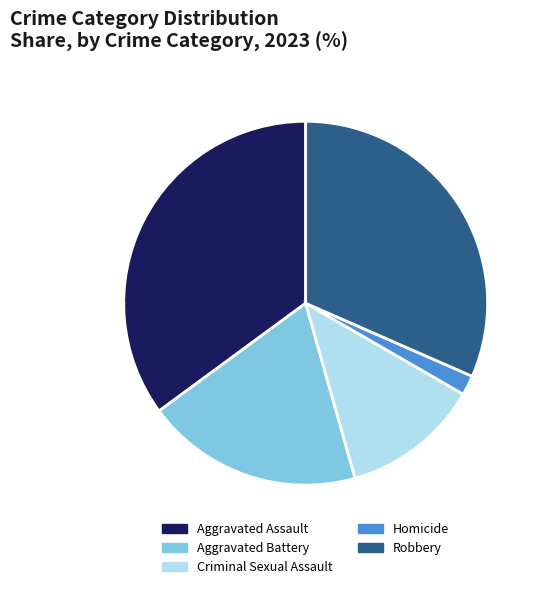

Is there a majority slice in this chart?

No